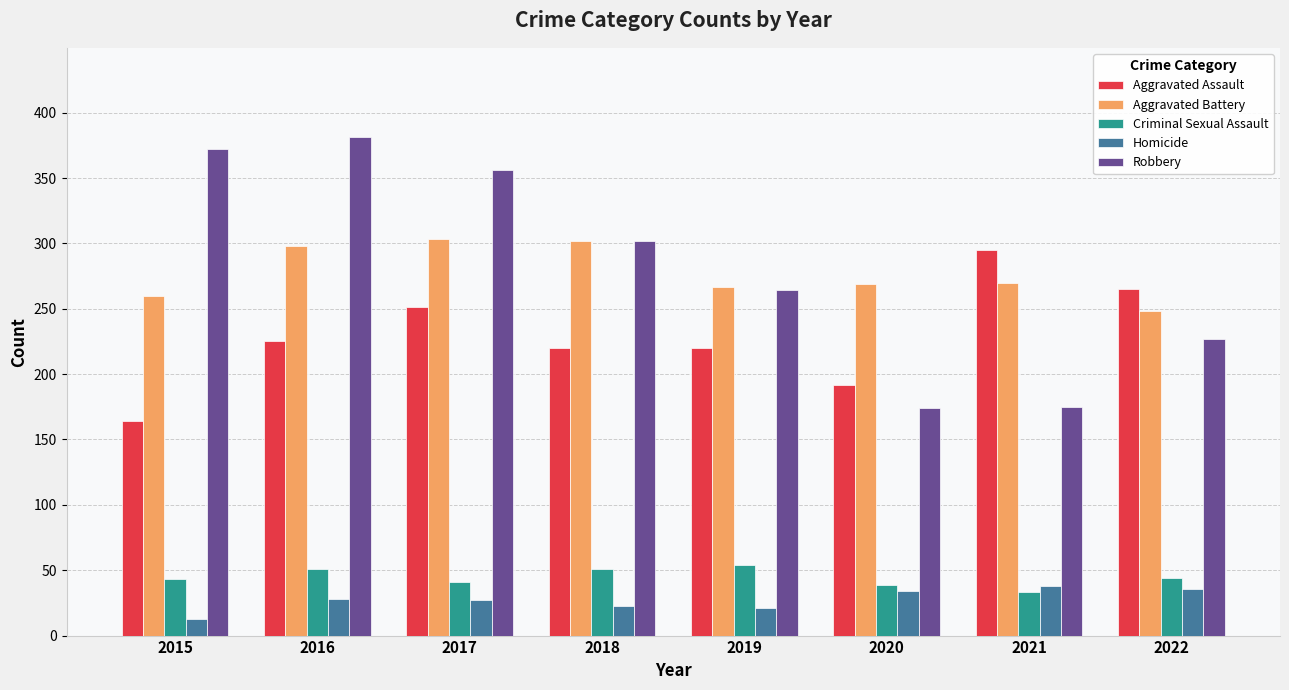

How many data points does each series have?

8